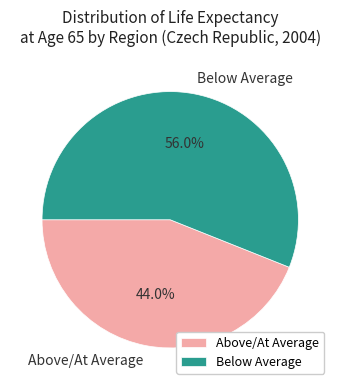

How many slices are in this pie chart?

2